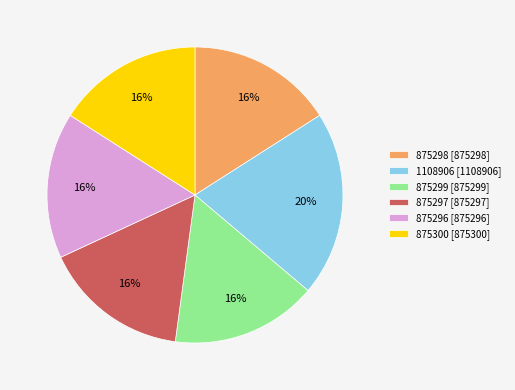

To the nearest percent, what is the combined percentage of 875297 and 875298?

32%